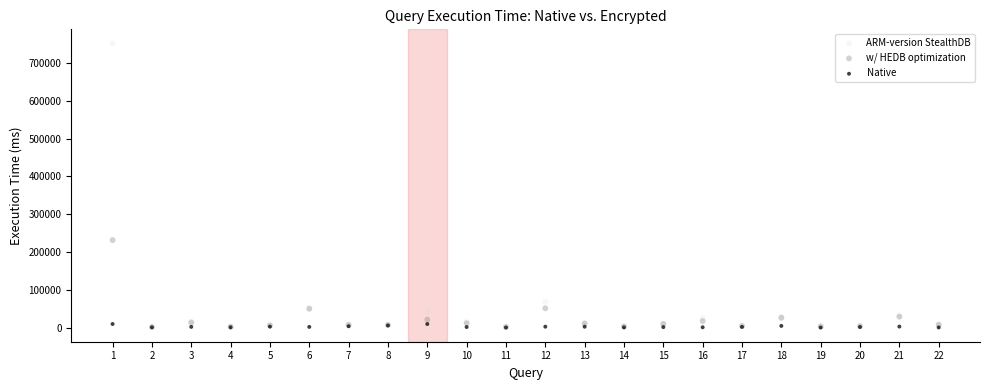

What are all the series names shown in the legend?

ARM-version StealthDB, w/ HEDB optimization, Native